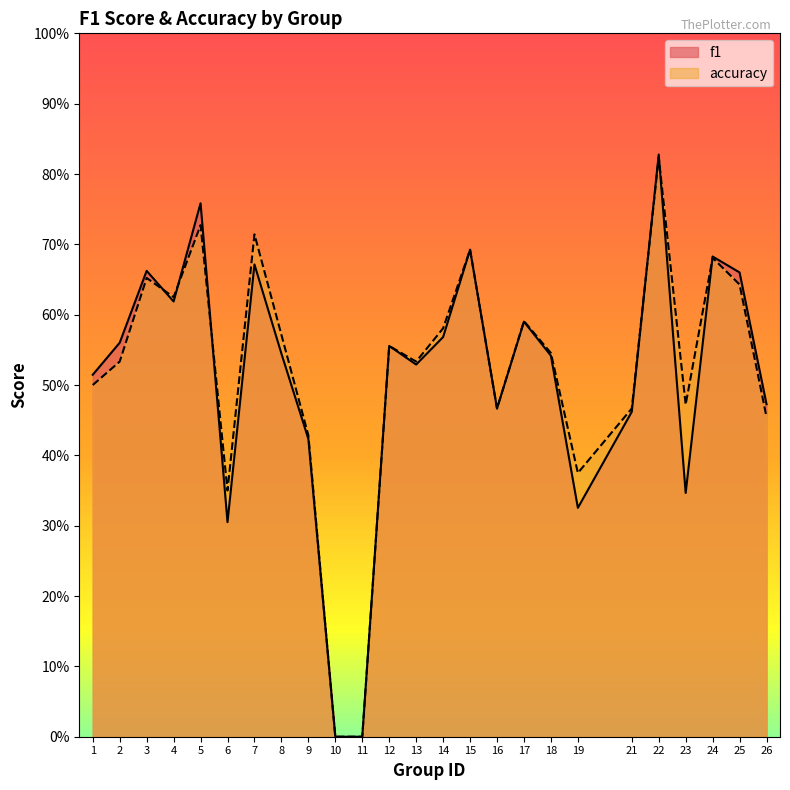

What is the value of the accuracy point at the 9th from the left?

0.4